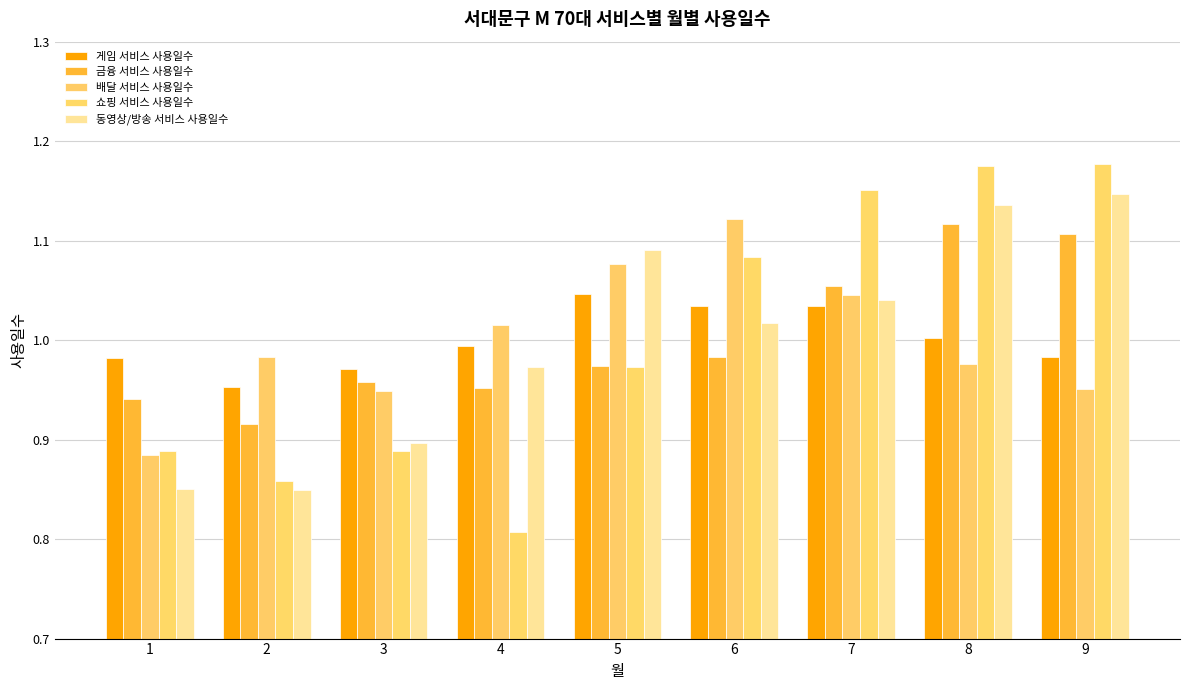

What is the maximum value for 게임 서비스 사용일수?

1.0